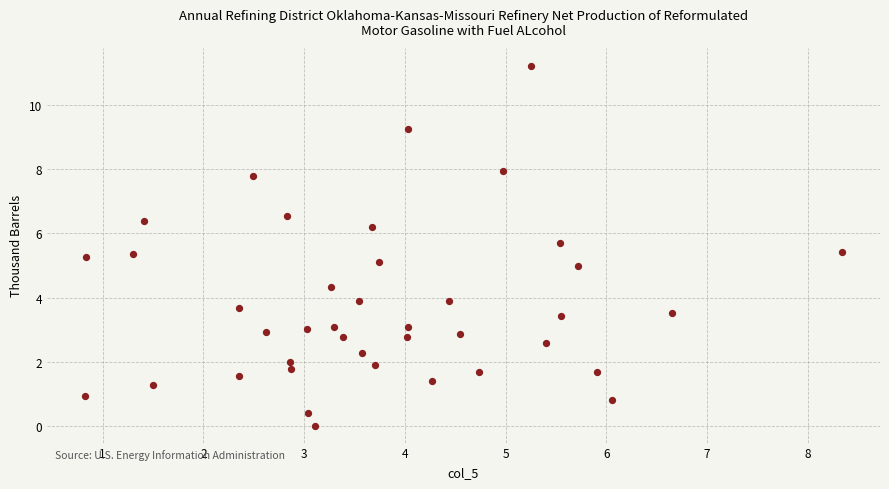

What is the range of X values (max minus min)?

7.5